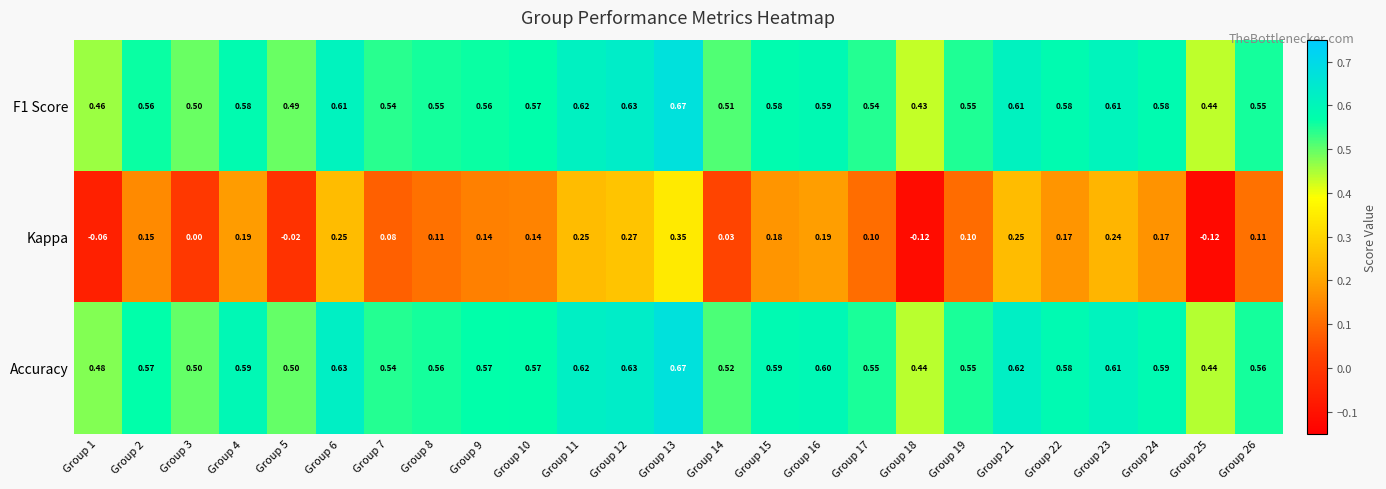

Which series has the widest spread of values?

Kappa